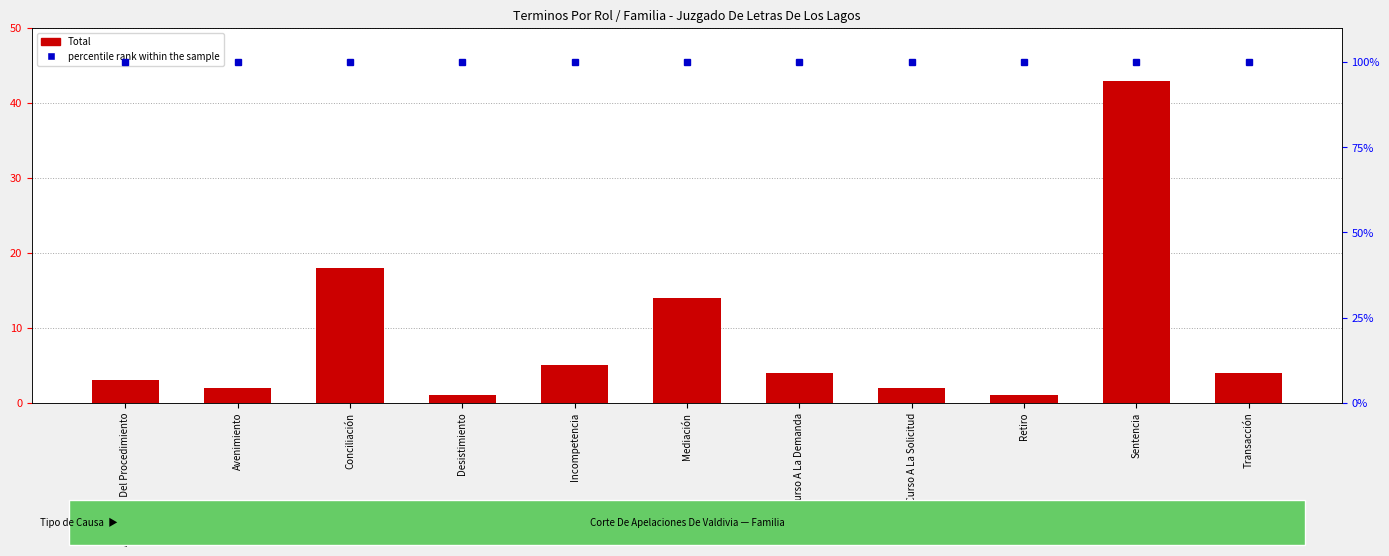

How many series are shown in this chart?

2